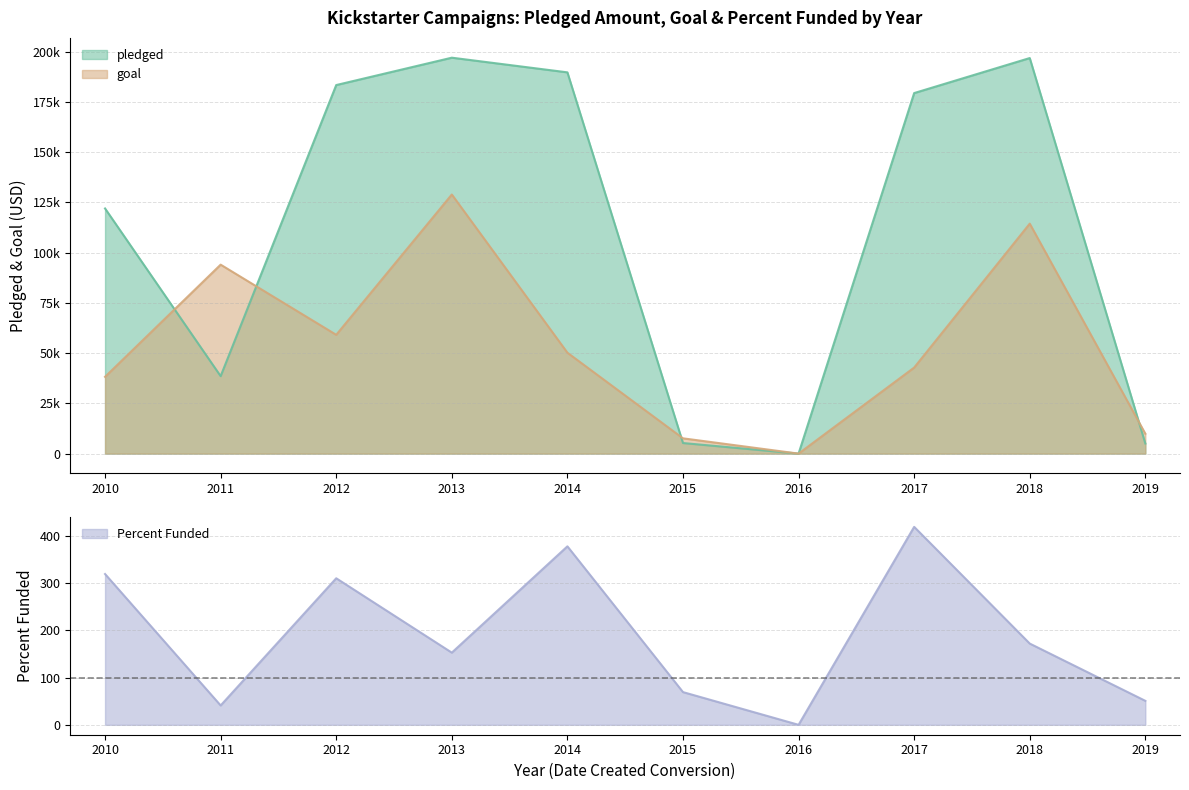

What is the difference between the maximum and minimum values in the pledged series?

196960.0